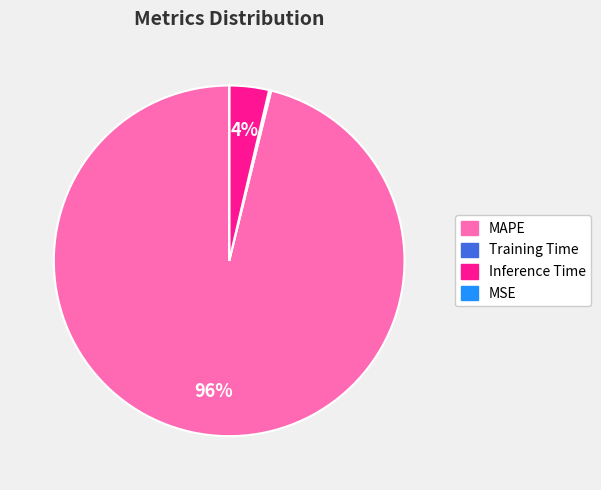

Which slice is the largest?

MAPE